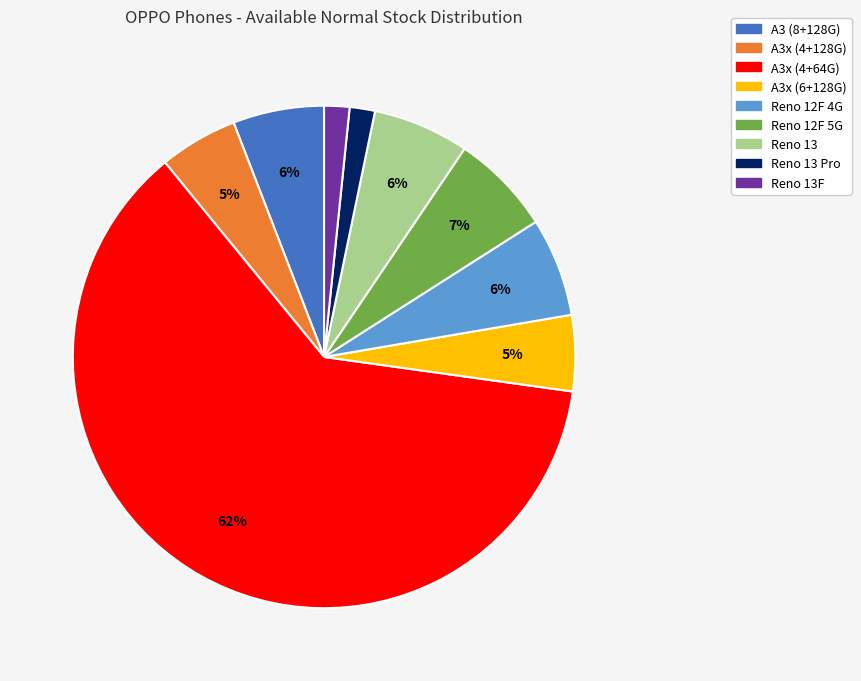

Is there any slice that represents more than half of the pie?

Yes